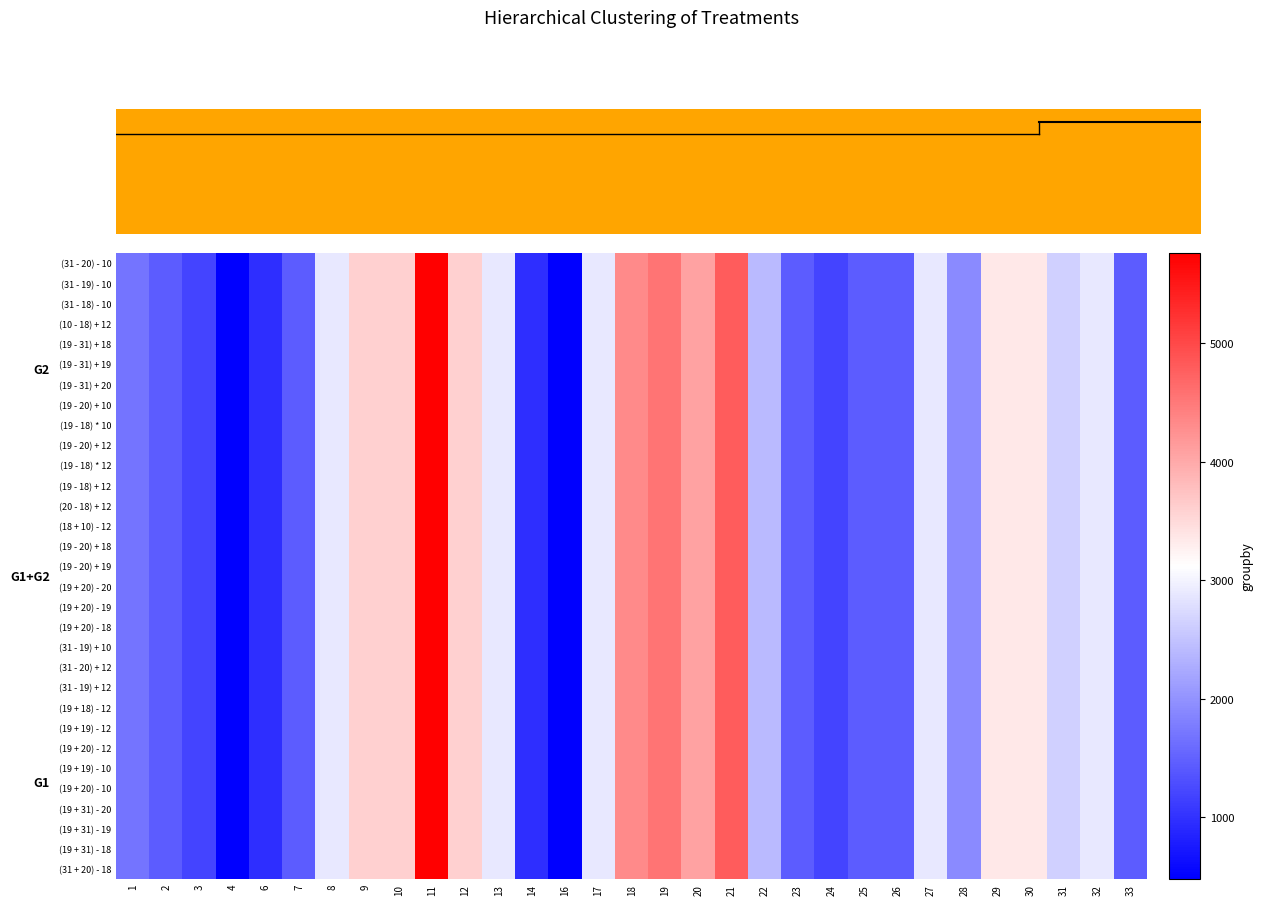

Between 33 and 1, which is larger?

1